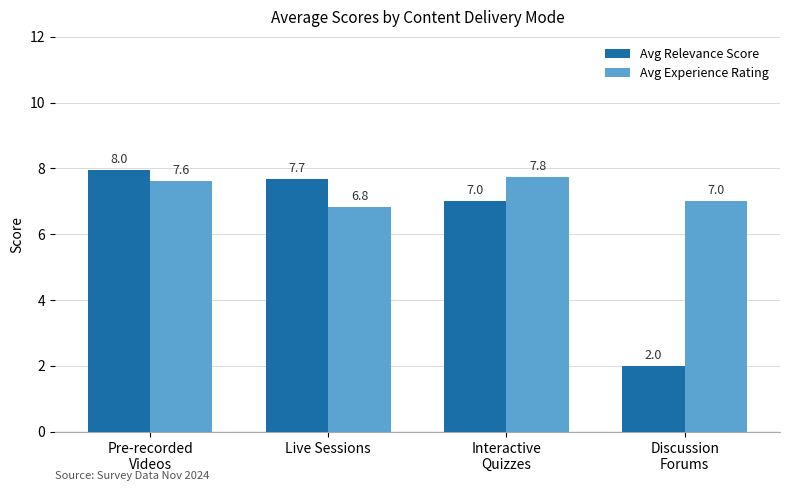

What is the difference between the Avg Relevance Score values at Pre-recorded
Videos and Discussion
Forums?

6.0